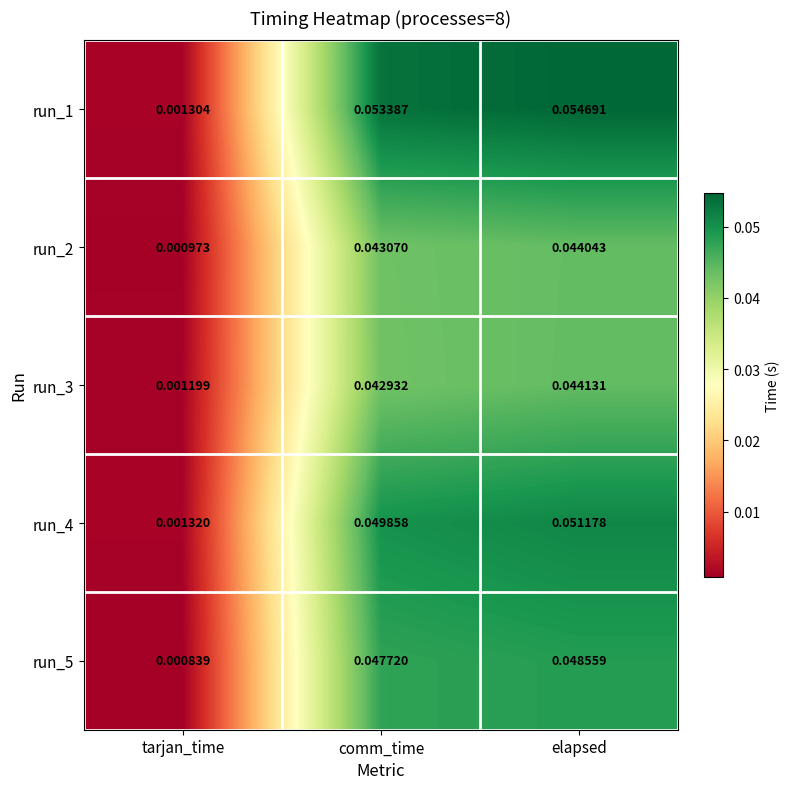

At elapsed, list the series in order from largest to smallest.

run_1, run_4, run_5, run_3, run_2